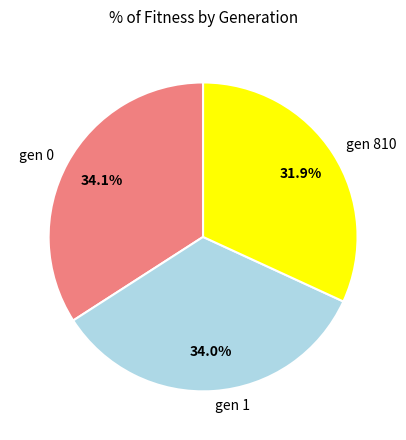

Is gen 0 the majority of the pie?

No